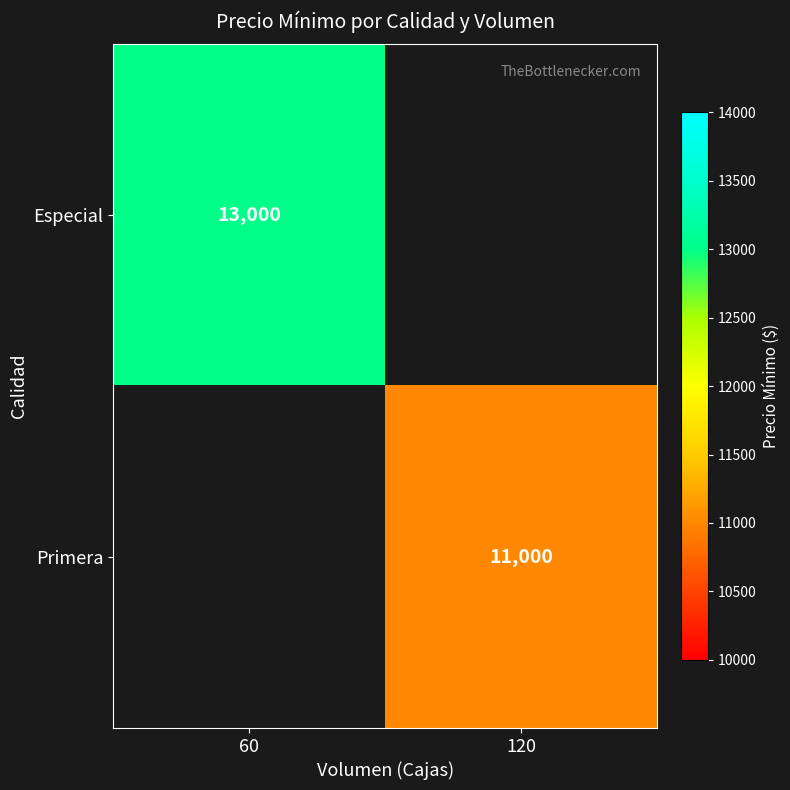

The value of Primera at 120 is 11000. True or false?

True